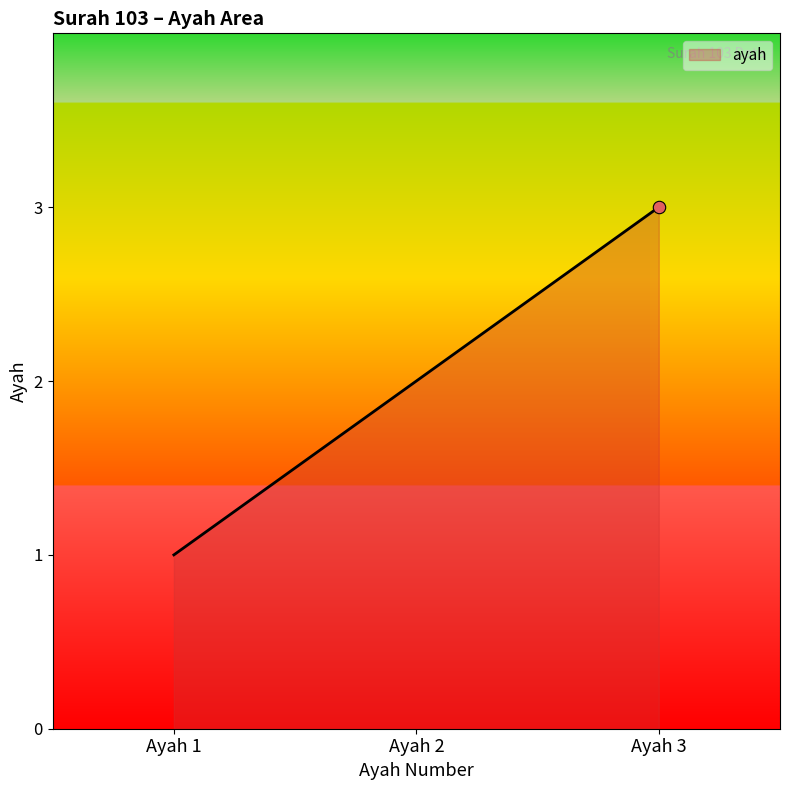

What is the ratio of the value at Ayah 2 to the value at Ayah 1?

2.0